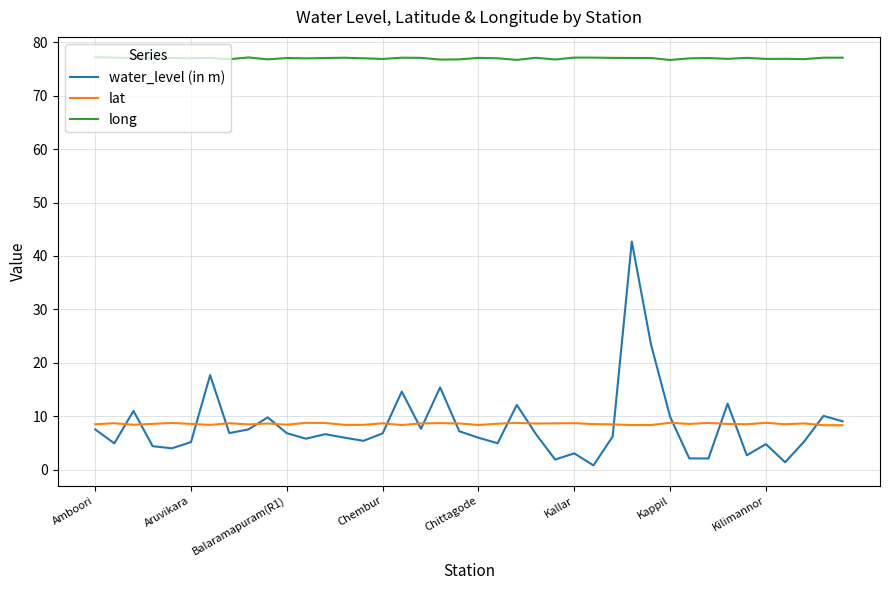

Does the chart display data point markers on the line(s)?

No